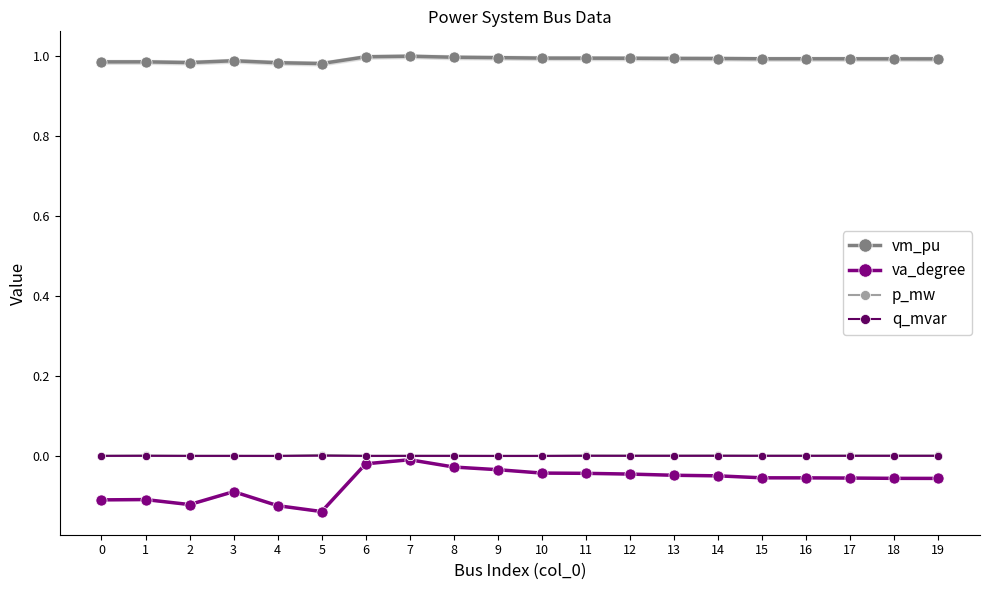

Reading left to right, list all the values displayed in this chart.

vm_pu: 1.0	1.0	1.0	1.0	1.0	1.0	1.0	1.0	1.0	1.0	1.0	1.0	1.0	1.0	1.0	1.0	1.0	1.0	1.0	1.0
va_degree: -0.1	-0.1	-0.1	-0.1	-0.1	-0.1	-0.0	-0.0	-0.0	-0.0	-0.0	-0.0	-0.0	-0.0	-0.0	-0.1	-0.1	-0.1	-0.1	-0.1
p_mw: 0.0	0.0	0.0	0.0	0.0	0.0	0.0	0.0	0.0	0.0	0.0	0.0	0.0	0.0	0.0	0.0	0.0	0.0	0.0	0.0
q_mvar: 0.0	0.0	0.0	0.0	0.0	0.0	0.0	0.0	0.0	0.0	0.0	0.0	0.0	0.0	0.0	0.0	0.0	0.0	0.0	0.0